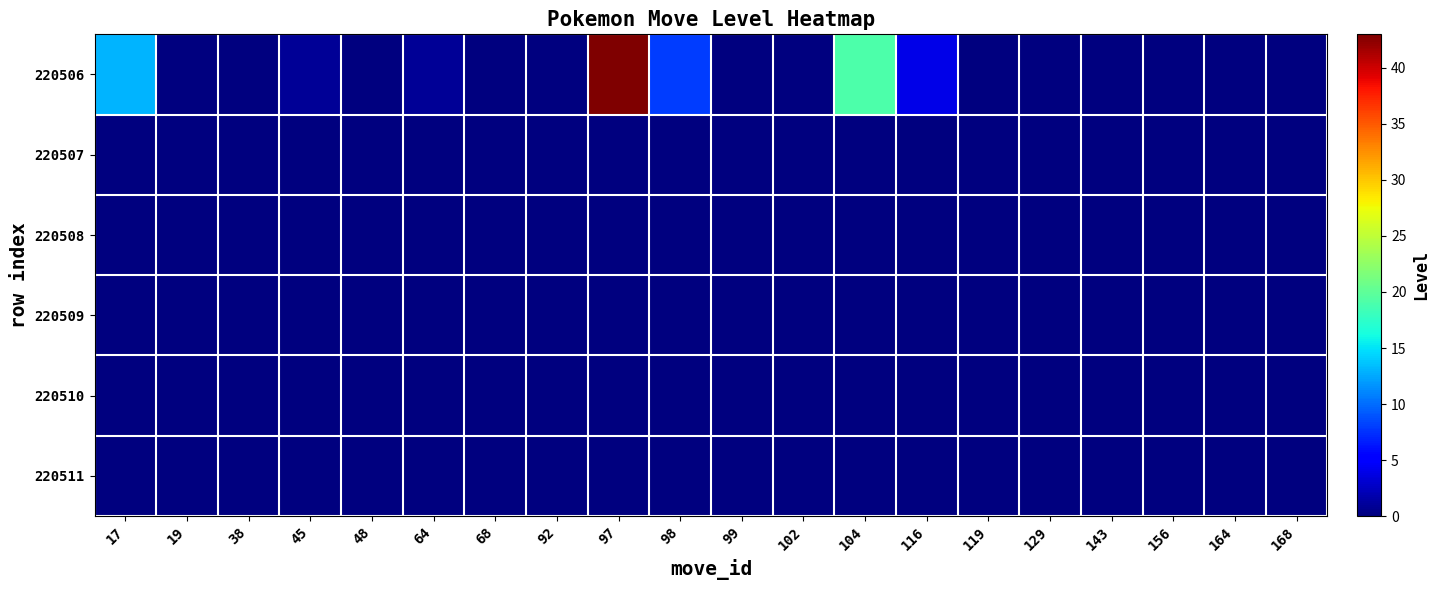

Reading right to left, transcribe all the data shown in this chart.

220506: 168=0	164=0	156=0	143=0	129=0	119=0	116=4	104=19	102=0	99=0	98=8	97=43	92=0	68=0	64=1	48=0	45=1	38=0	19=0	17=13
220507: 168=0	164=0	156=0	143=0	129=0	119=0	116=0	104=0	102=0	99=0	98=0	97=0	92=0	68=0	64=0	48=0	45=0	38=0	19=0	17=0
220508: 168=0	164=0	156=0	143=0	129=0	119=0	116=0	104=0	102=0	99=0	98=0	97=0	92=0	68=0	64=0	48=0	45=0	38=0	19=0	17=0
220509: 168=0	164=0	156=0	143=0	129=0	119=0	116=0	104=0	102=0	99=0	98=0	97=0	92=0	68=0	64=0	48=0	45=0	38=0	19=0	17=0
220510: 168=0	164=0	156=0	143=0	129=0	119=0	116=0	104=0	102=0	99=0	98=0	97=0	92=0	68=0	64=0	48=0	45=0	38=0	19=0	17=0
220511: 168=0	164=0	156=0	143=0	129=0	119=0	116=0	104=0	102=0	99=0	98=0	97=0	92=0	68=0	64=0	48=0	45=0	38=0	19=0	17=0